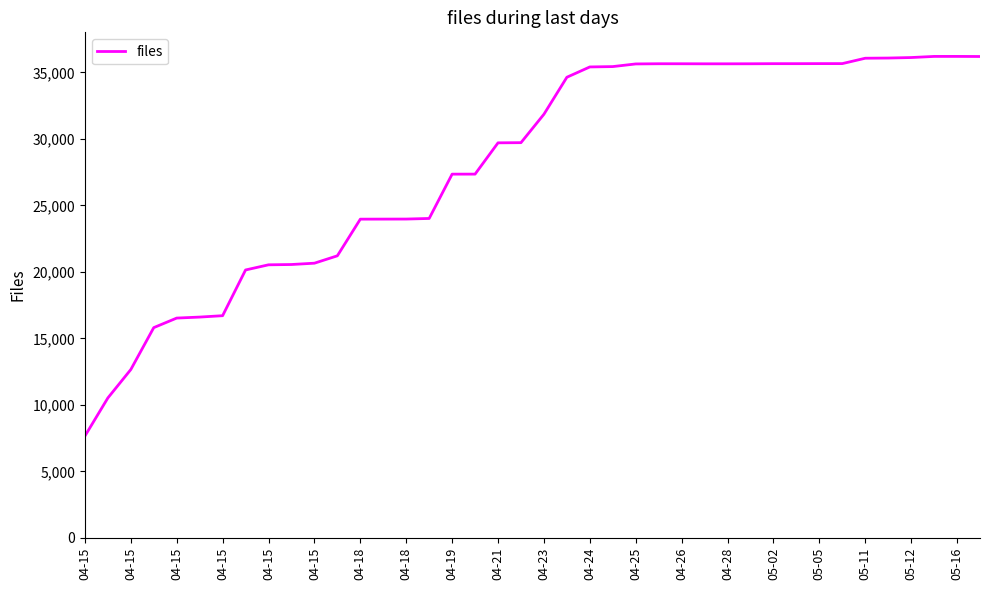

What is the difference between the maximum and minimum values?

28550